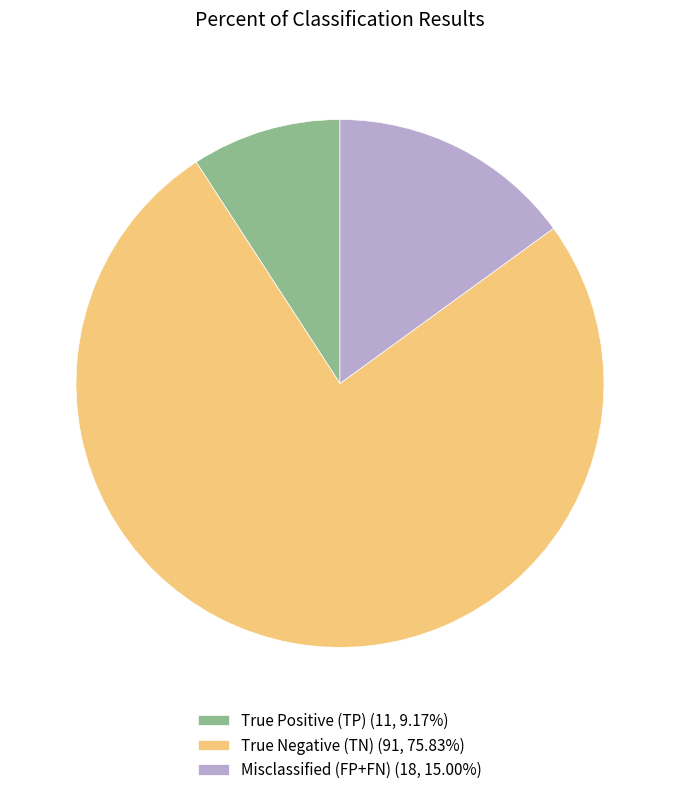

Does any single category account for the majority?

Yes